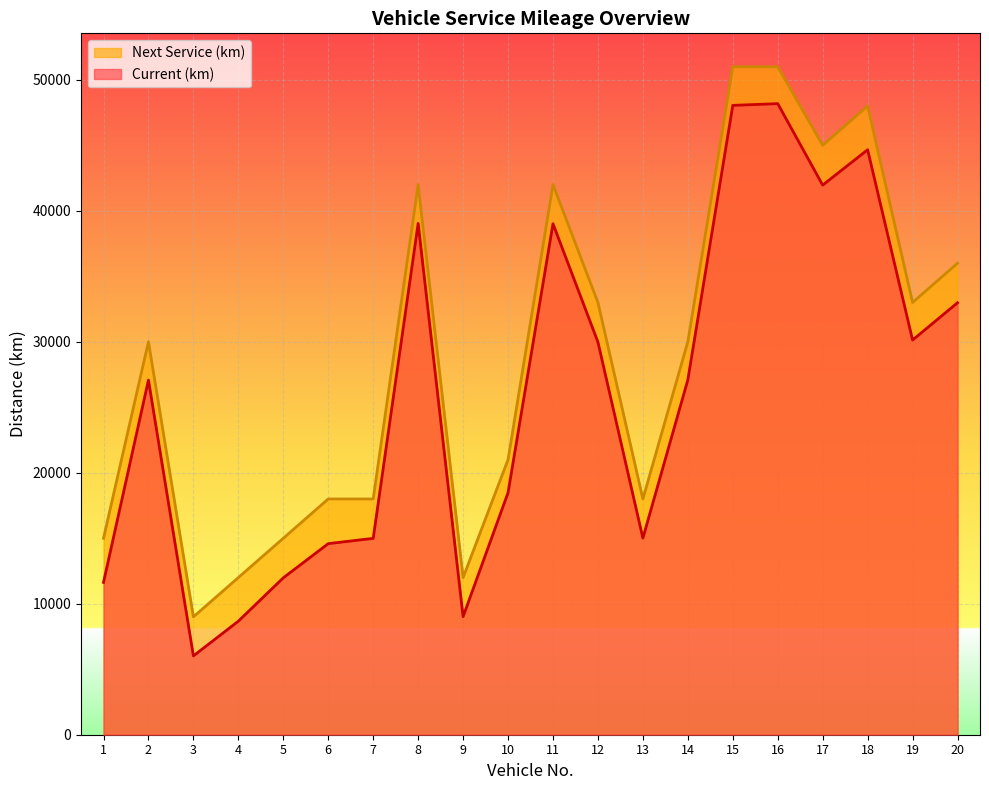

Reading left to right, extract all data points from this chart.

Current (km): 11631	27076	6019	8669	11979	14589	14991	39035	9017	18479	39013	29977	15012	27093	48050	48182	41963	44661	30132	32981
Next Service (km): 15000	30000	9000	12000	15000	18000	18000	42000	12000	21000	42000	33000	18000	30000	51000	51000	45000	48000	33000	36000